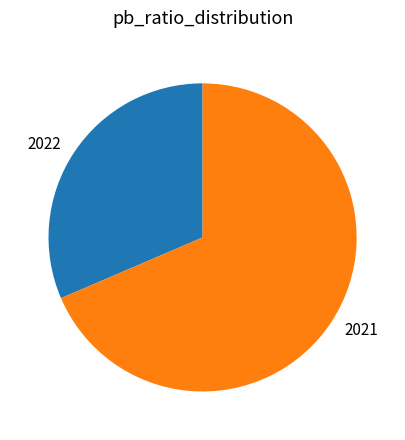

What is the largest slice in the pie chart?

2021